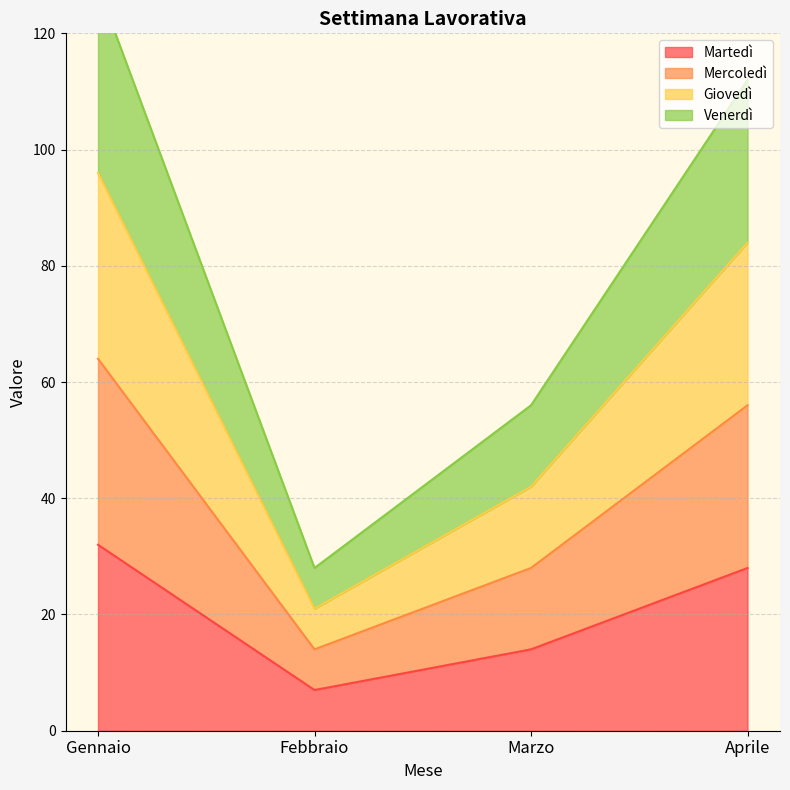

What is the label of the 4th point from the left?

Aprile